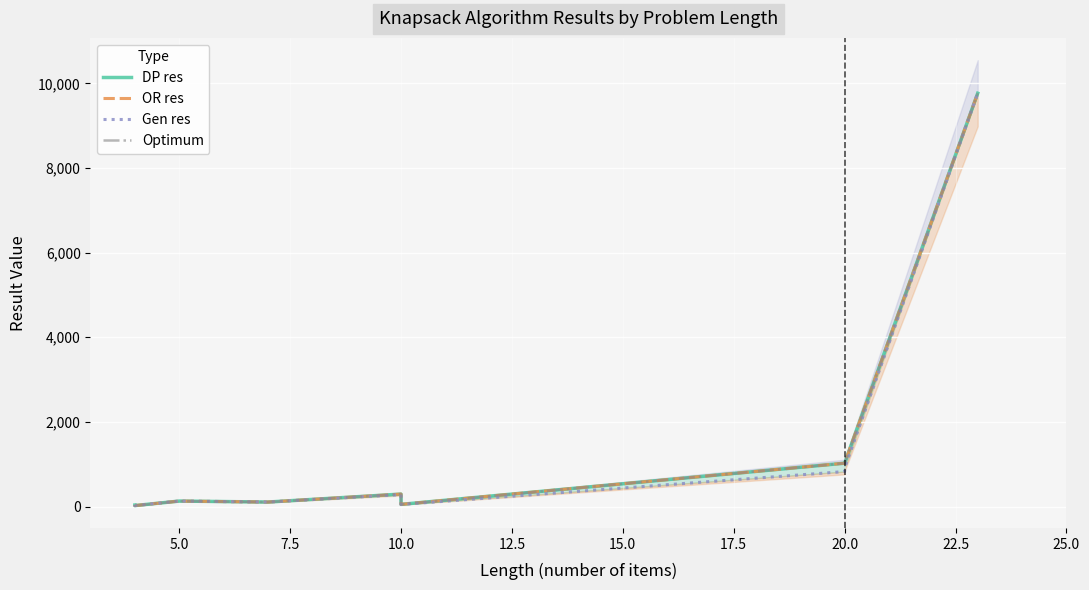

How many lines are shown in the chart?

4